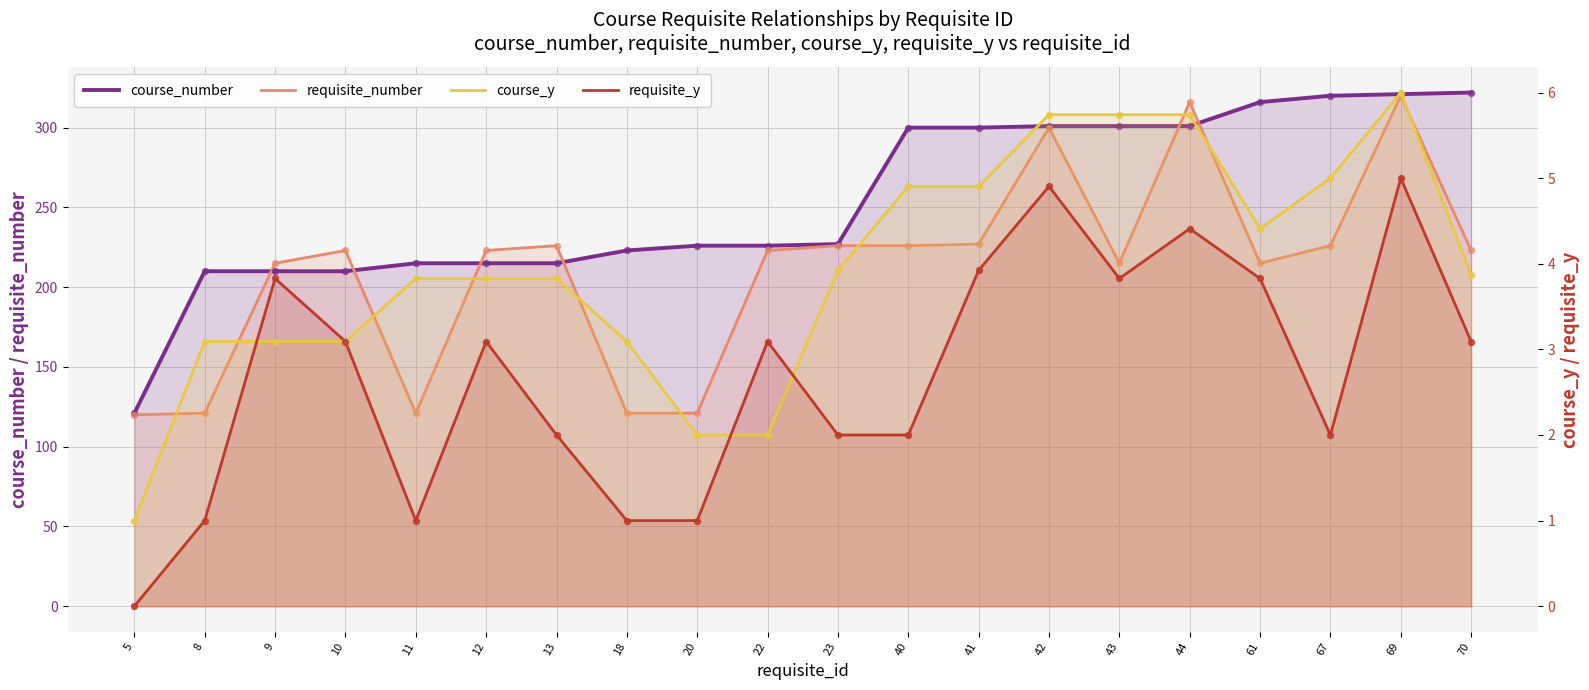

Which series has the largest total across all categories?

course_number